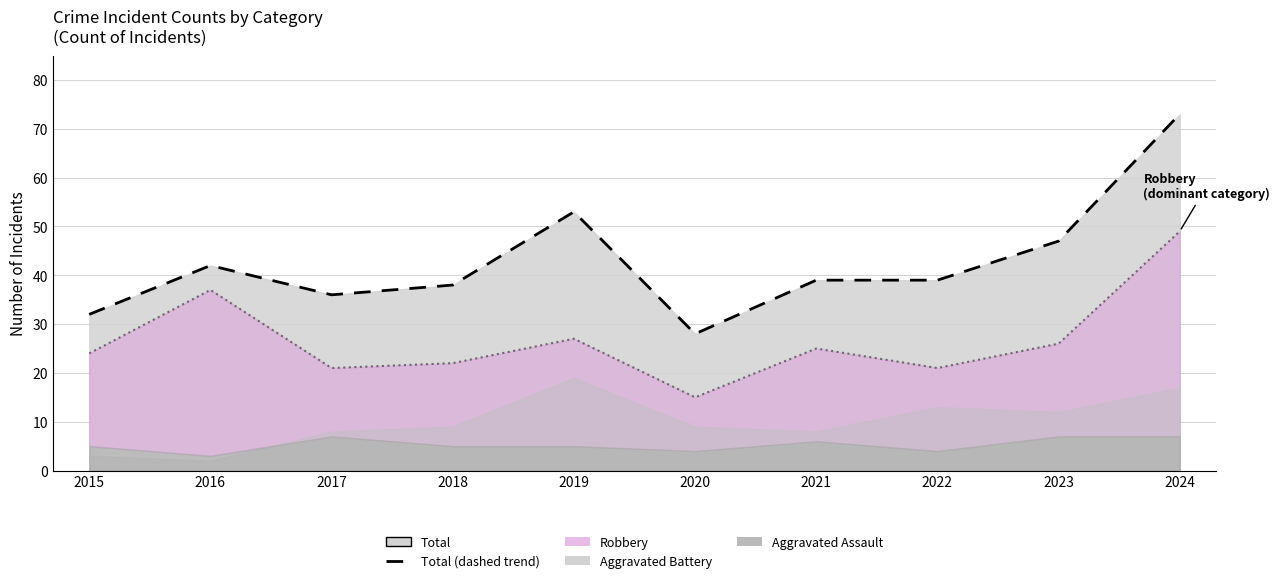

At which category does Robbery (trend) reach its first local peak?

2016